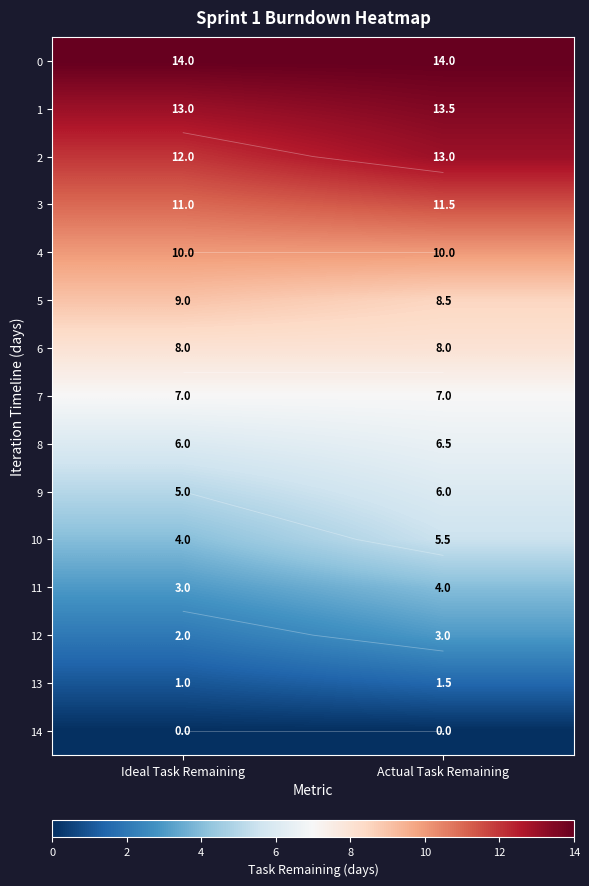

What is the spread (max minus min) of values at Ideal Task Remaining?

14.0